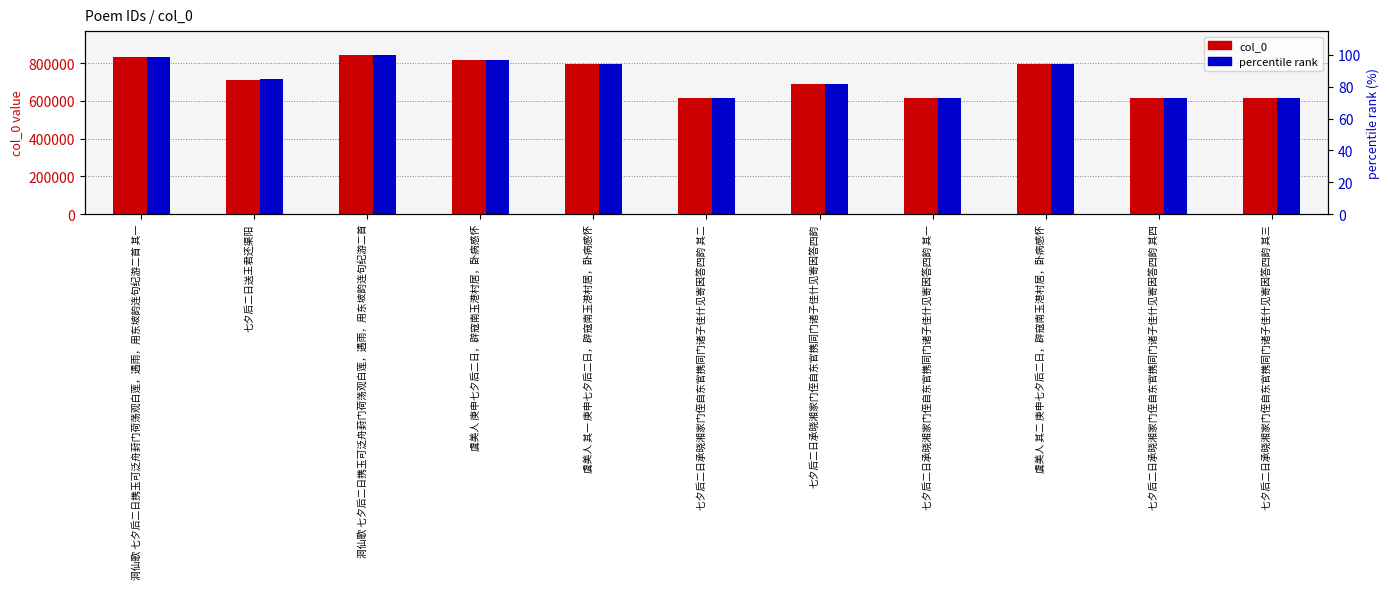

What value does the col_0 series have at 七夕后二日承晓湘家门侄自东官携同门诸子佳什见寄因答四韵?

691224.0